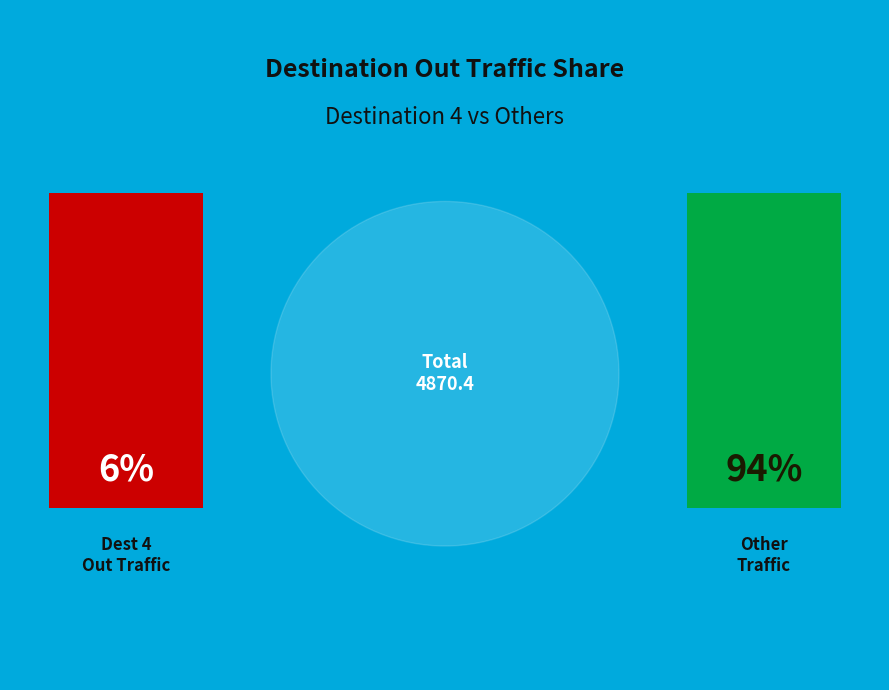

Between 6 and 3, which is larger?

6